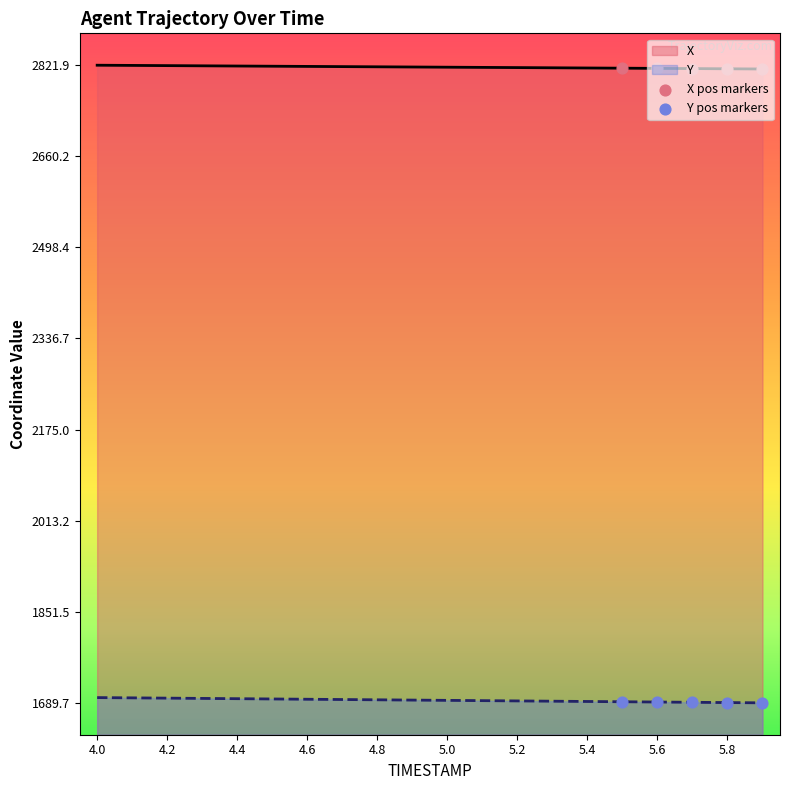

What are all the series names shown in the legend?

X, Y